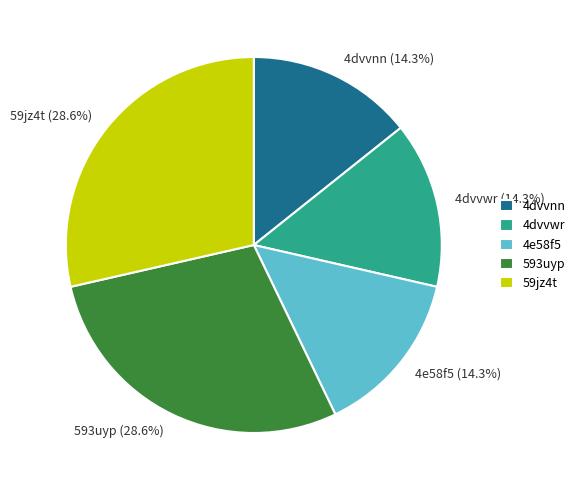

Does 59jz4t account for over 50% of the chart?

No